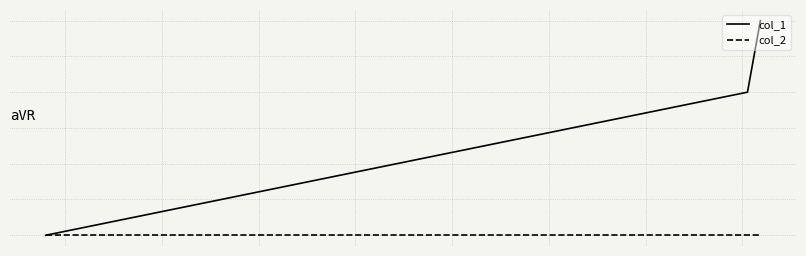

What are all the series names shown in the legend?

col_1, col_2